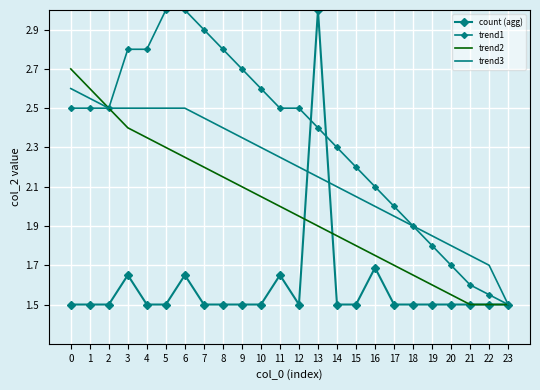

True or false: trend3 has a value of 2.5 at 5.

True